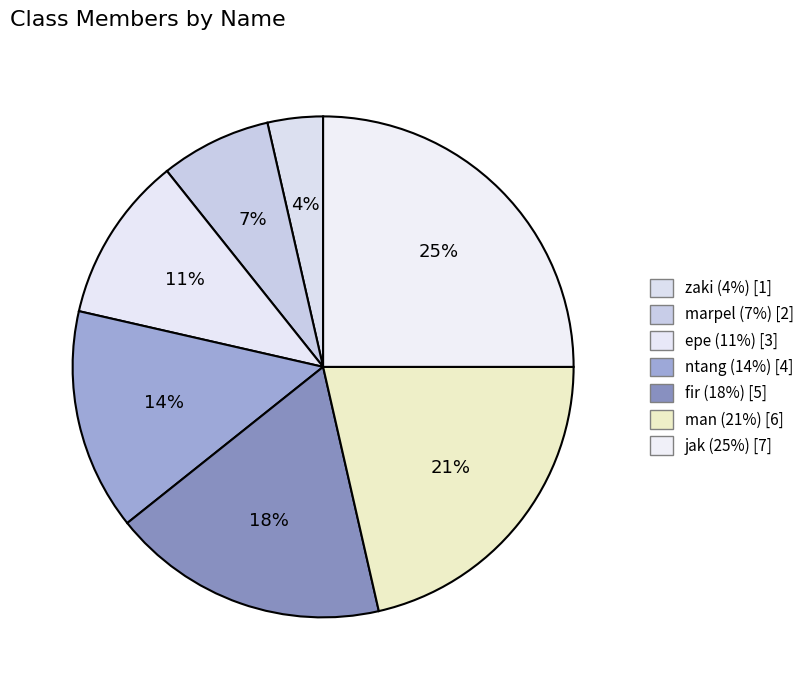

How many segments does this pie chart have?

7